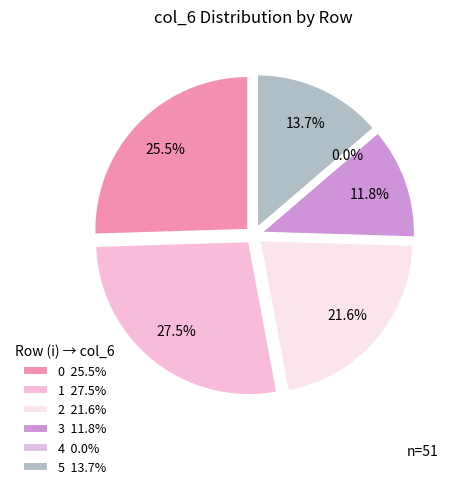

True or false: 1 accounts for 27% of the total.

True